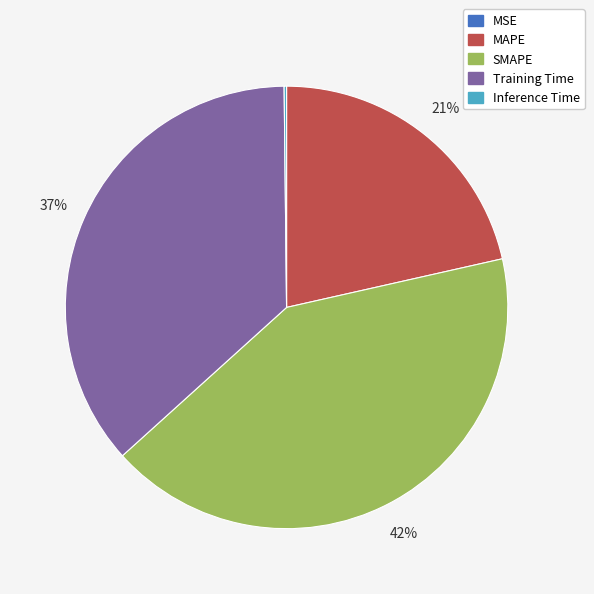

To the nearest percent, what portion does Training Time represent?

37%